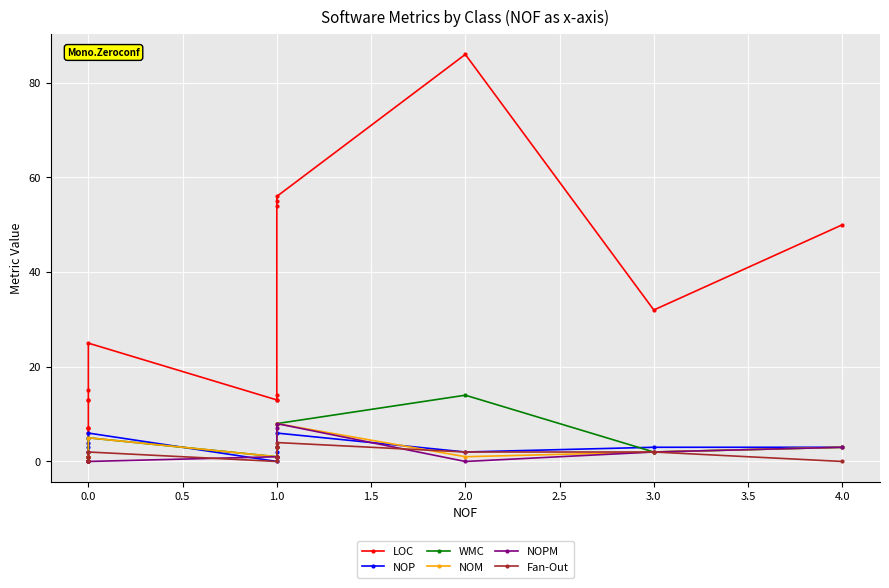

What is the greatest value displayed?

86